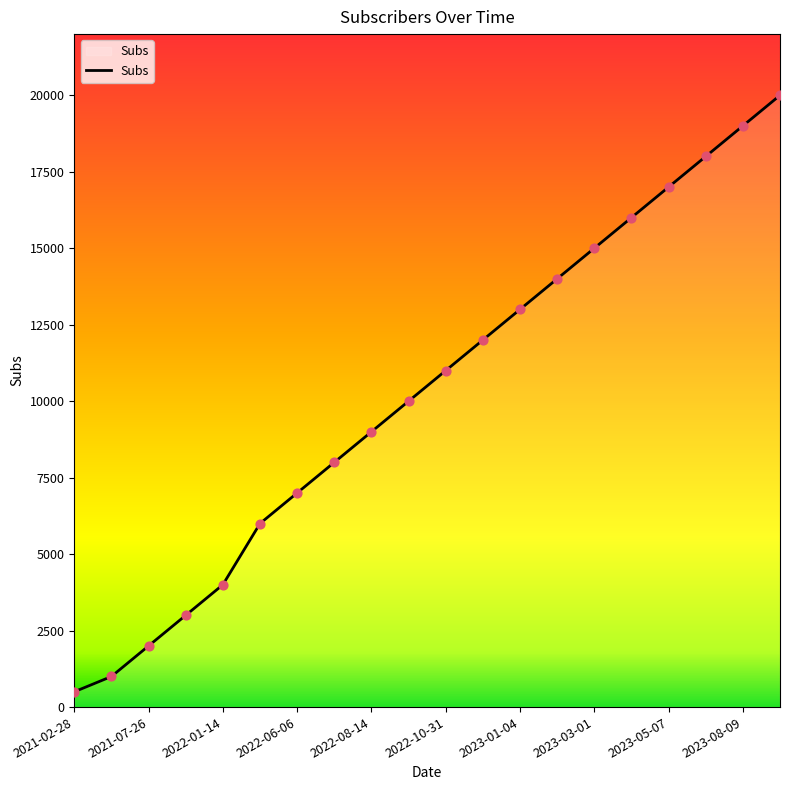

What is the minimum value shown in the chart?

500